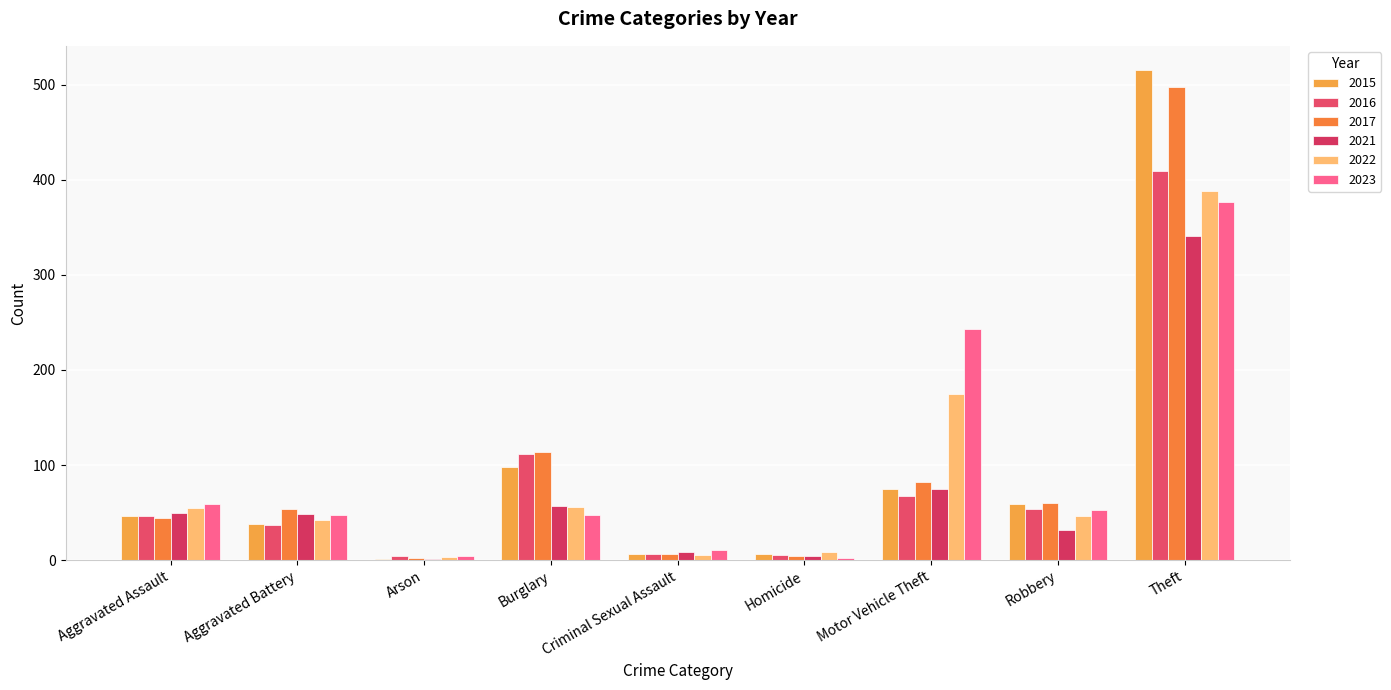

How many categories are shown in the chart?

9